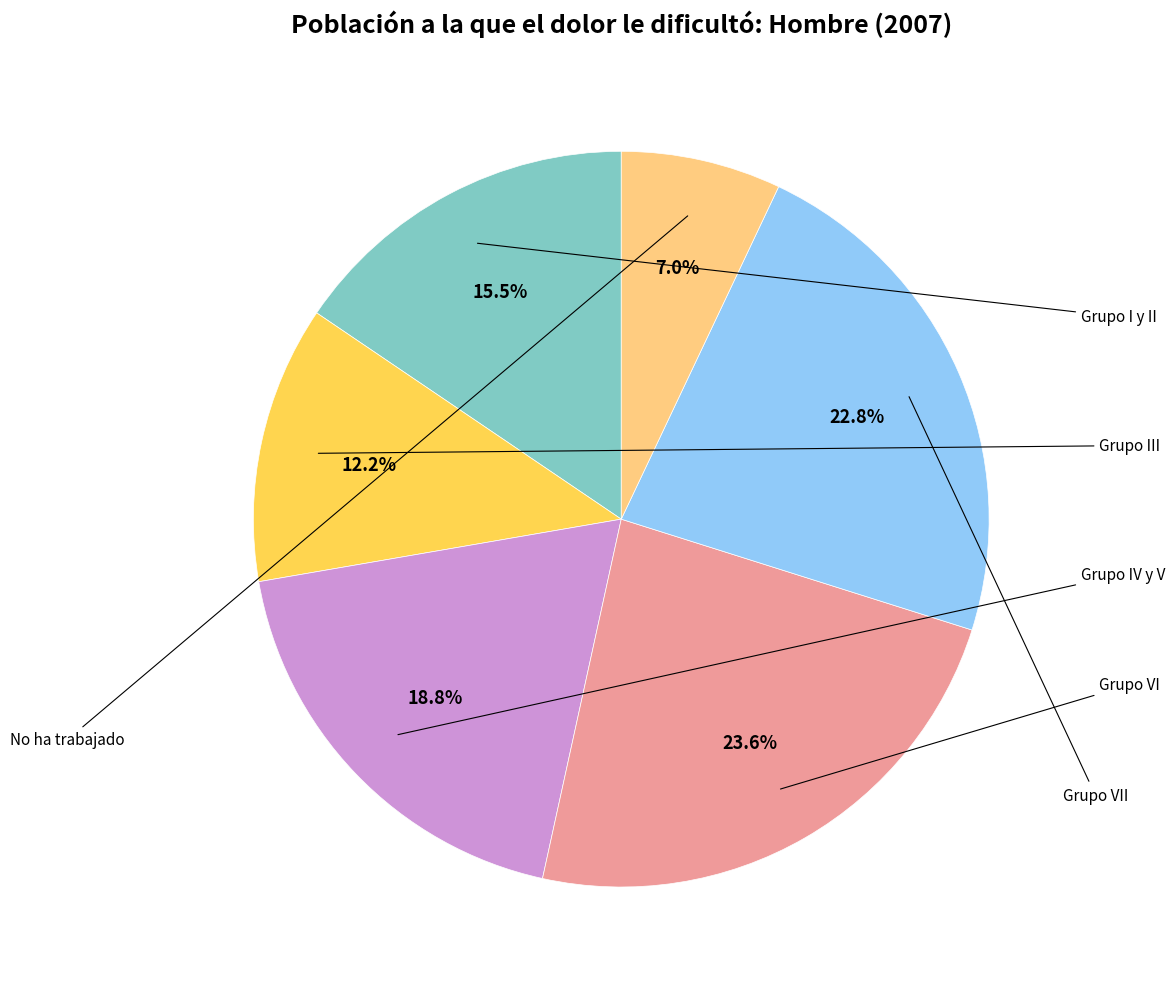

Is there any slice that represents more than half of the pie?

No